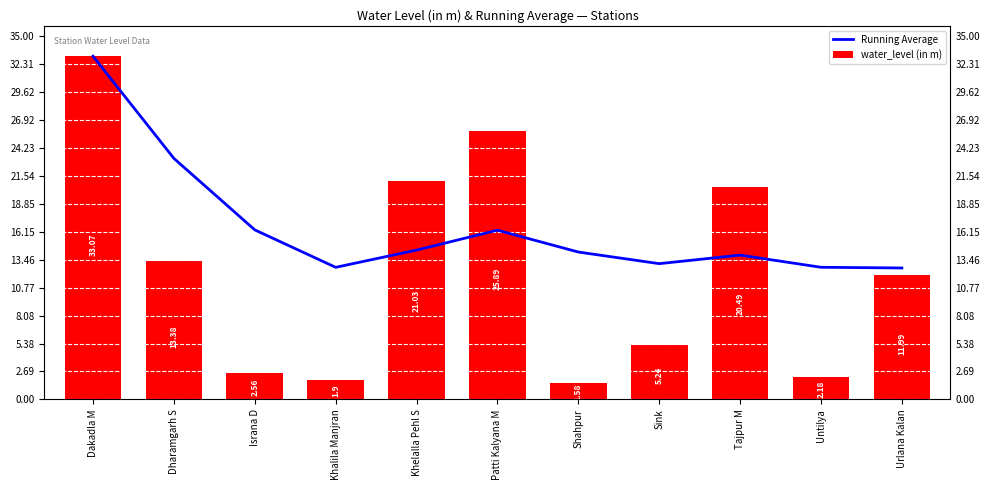

Which has a higher value, Shahpur or Urlana Kalan?

Shahpur